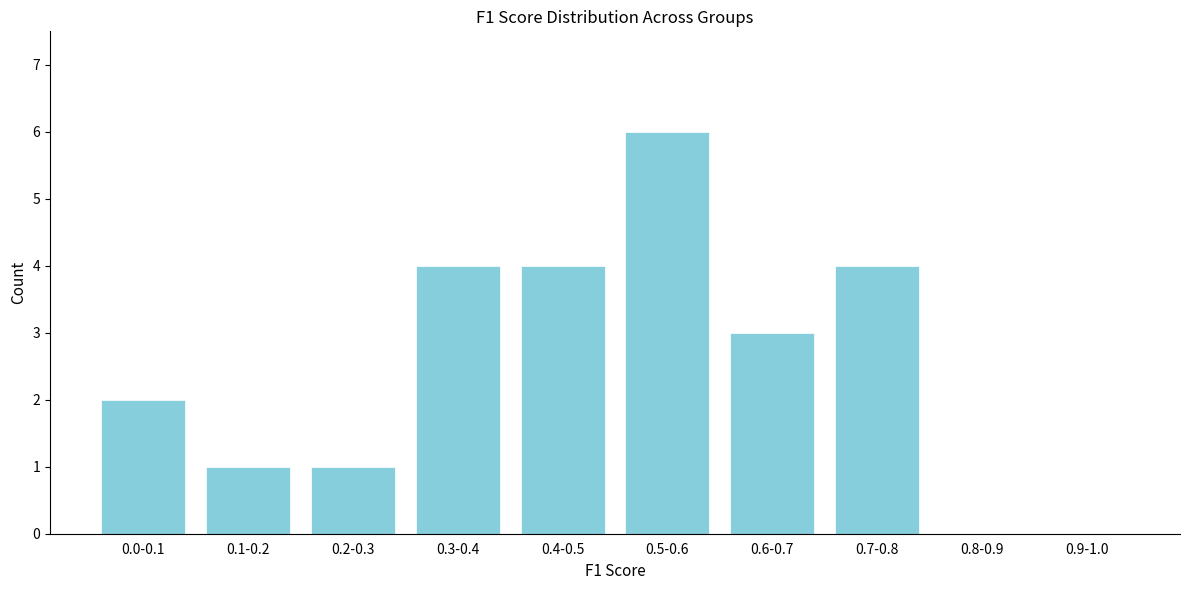

Reading left to right, transcribe all the data shown in this chart.

0.0-0.1=2	0.1-0.2=1	0.2-0.3=1	0.3-0.4=4	0.4-0.5=4	0.5-0.6=6	0.6-0.7=3	0.7-0.8=4	0.8-0.9=0	0.9-1.0=0